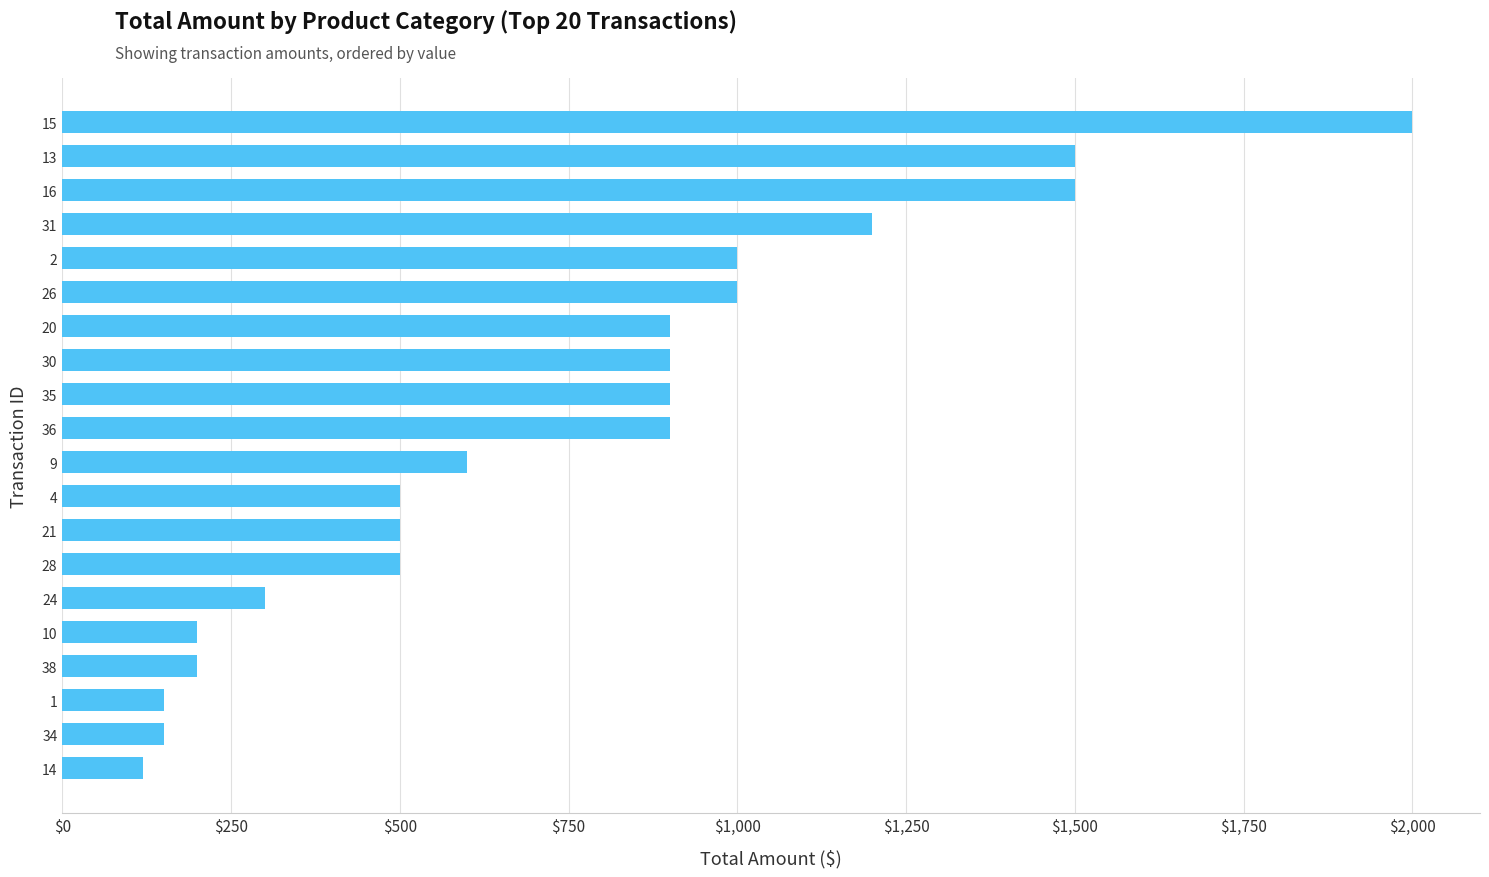

What is the ratio of the value at 36 to the value at 1?

6.0